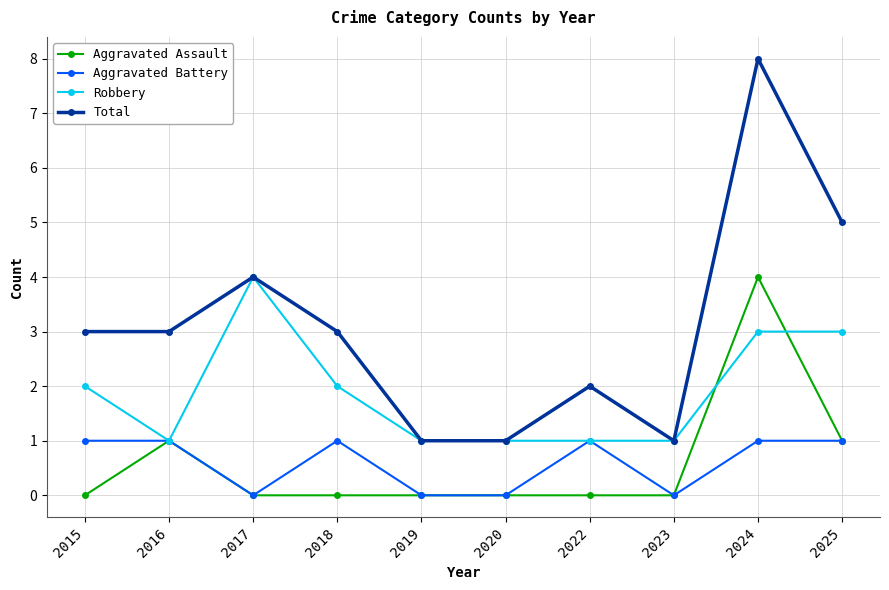

Which category has the highest value across all series?

2024